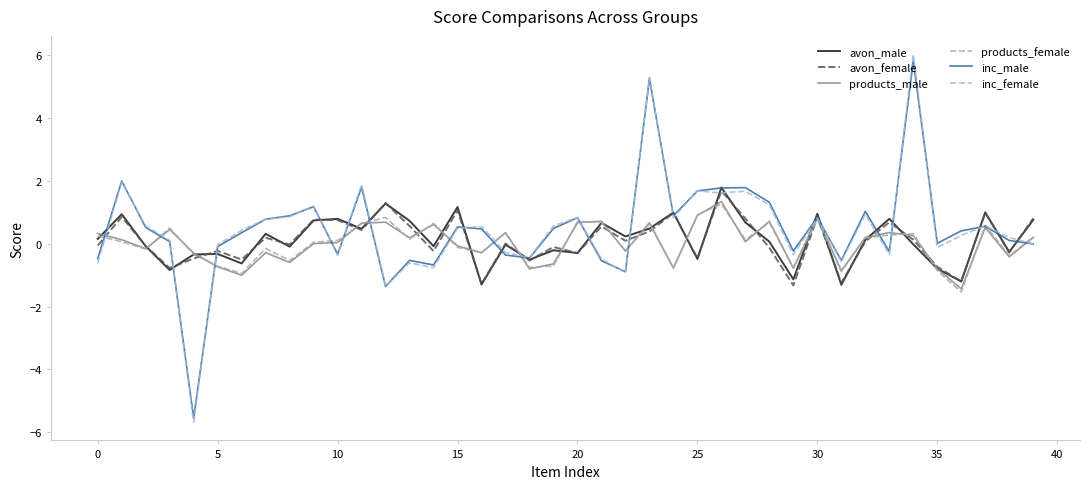

Which series has the largest range (max minus min)?

inc_female